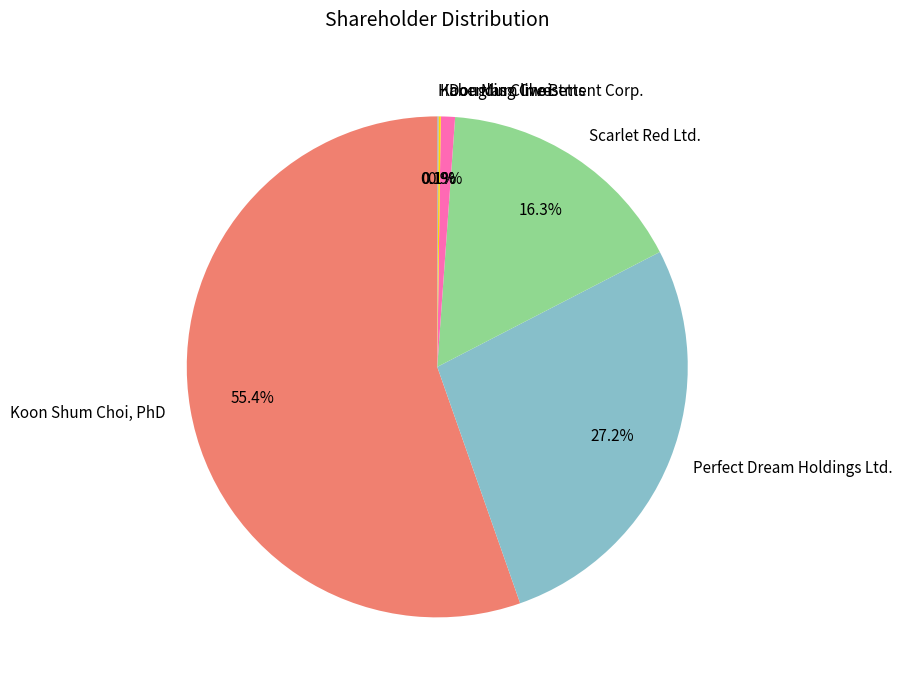

To the nearest percent, what is the difference between the Perfect Dream Holdings Ltd. and Scarlet Red Ltd. slice percentages?

11%